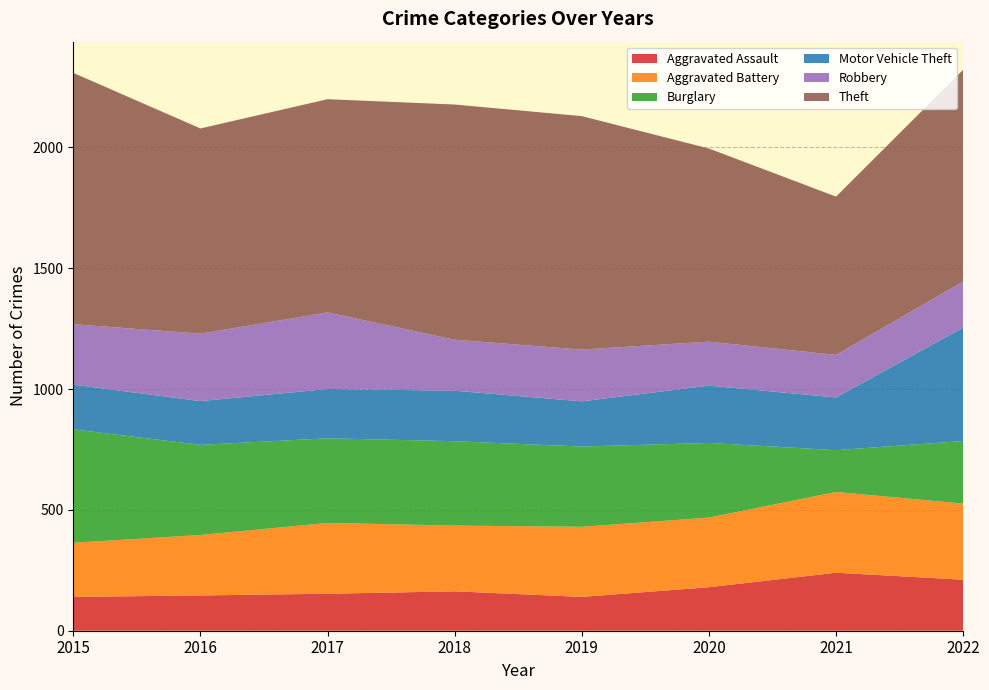

Reading right to left, transcribe all the data shown in this chart.

Aggravated Assault: 2022=211	2021=240	2020=180	2019=140	2018=163	2017=153	2016=146	2015=140
Aggravated Battery: 2022=315	2021=334	2020=288	2019=290	2018=272	2017=293	2016=250	2015=224
Burglary: 2022=259	2021=173	2020=309	2019=332	2018=349	2017=350	2016=373	2015=469
Motor Vehicle Theft: 2022=469	2021=218	2020=237	2019=187	2018=209	2017=204	2016=181	2015=185
Robbery: 2022=191	2021=176	2020=182	2019=214	2018=211	2017=317	2016=279	2015=250
Theft: 2022=876	2021=655	2020=799	2019=966	2018=973	2017=882	2016=849	2015=1040